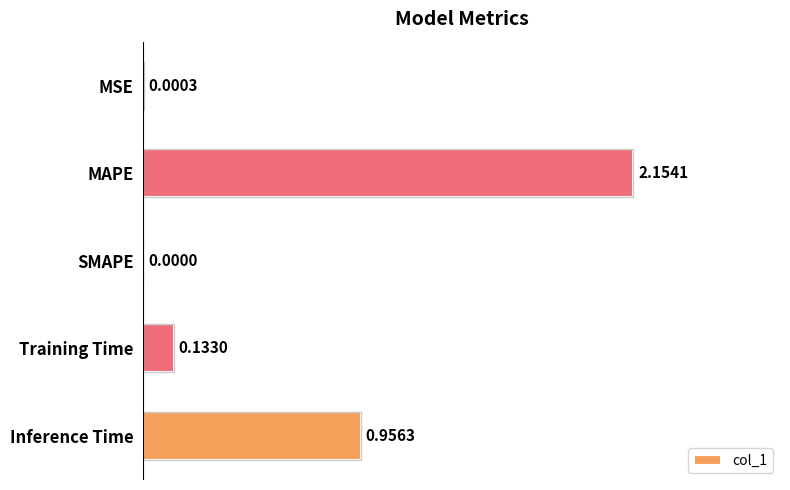

Which label corresponds to the largest value in the chart?

MAPE